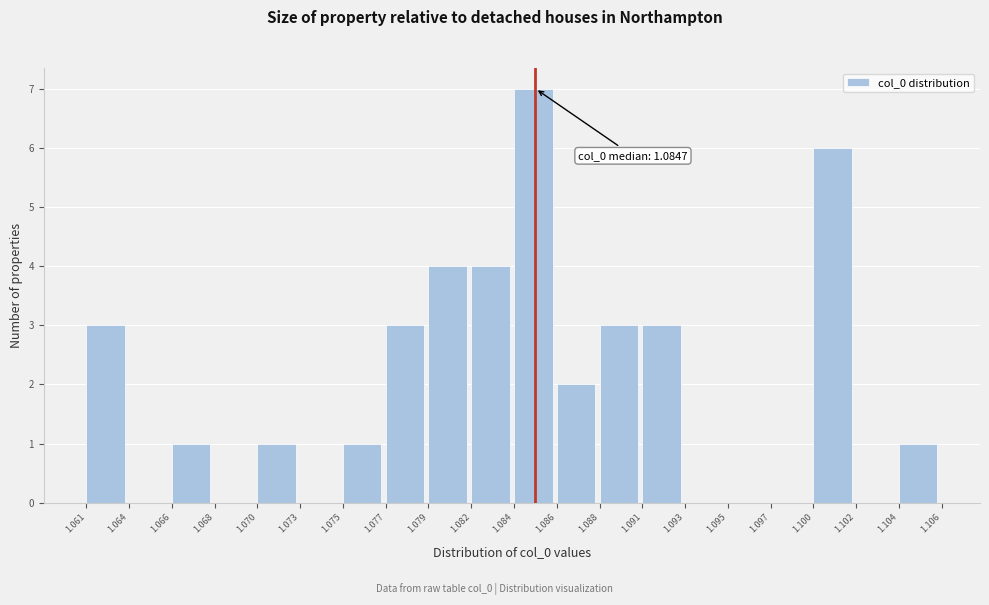

Which range on the x-axis has the tallest bar?

1.084 to 1.086